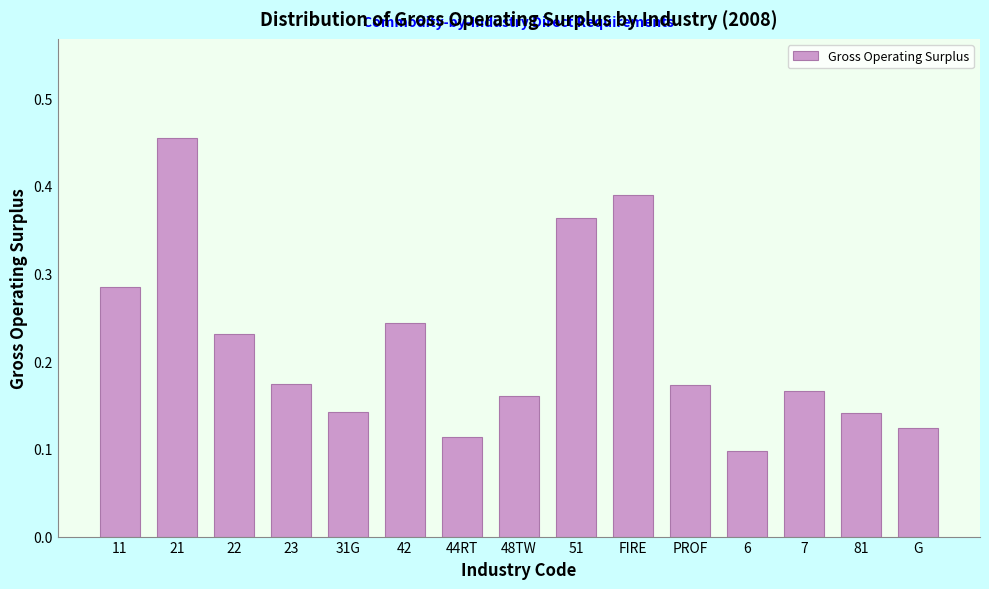

The value at PROF is 0.1. True or false?

False